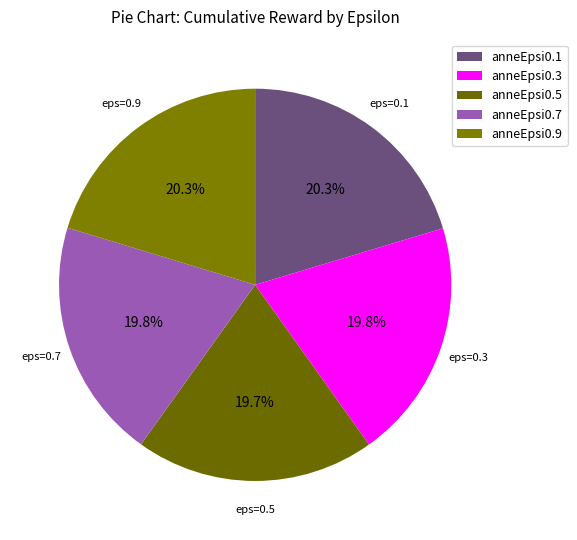

How many segments does this pie chart have?

5